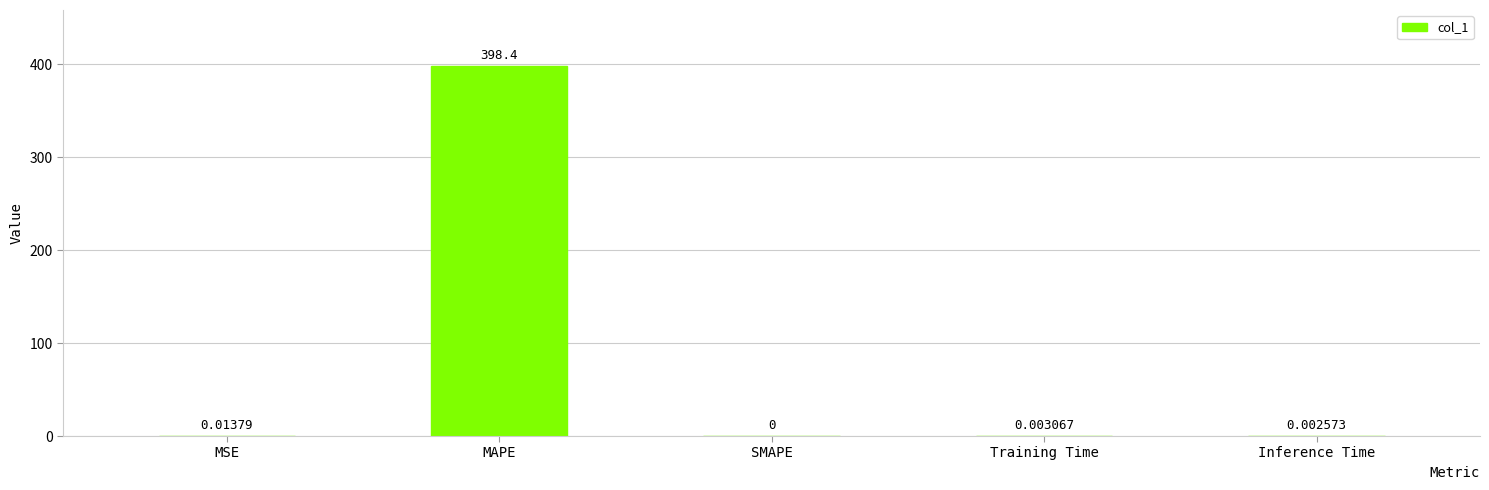

At which label is the value closest to 199?

MSE